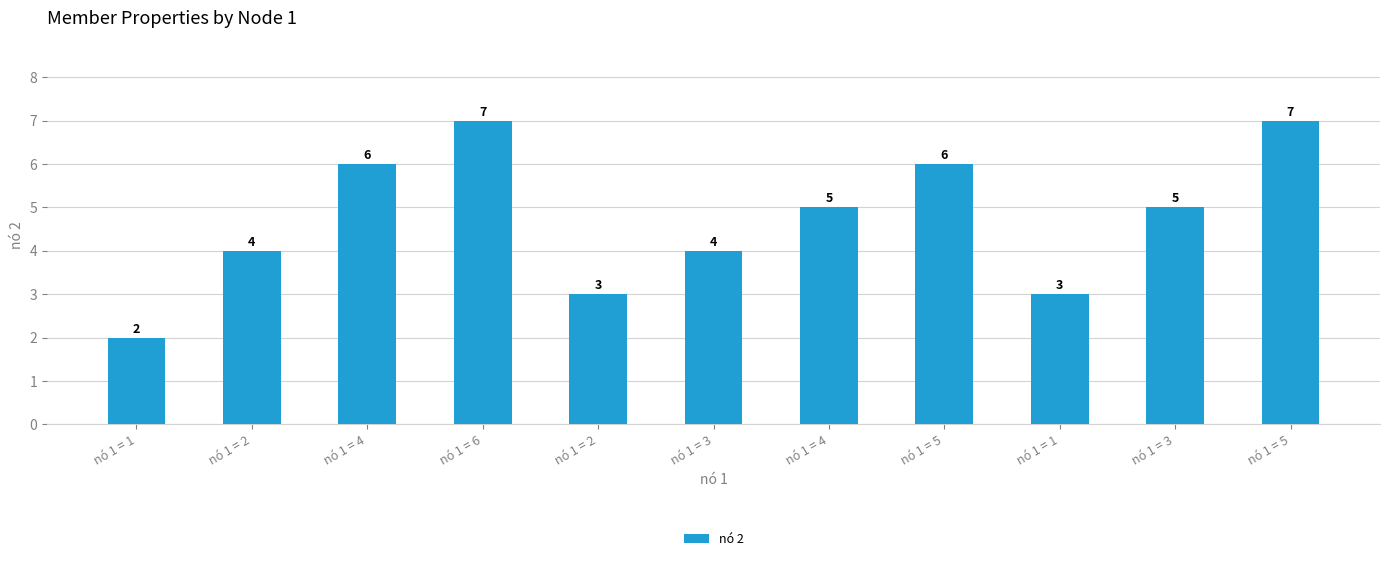

Does the chart contain stacked bars?

No